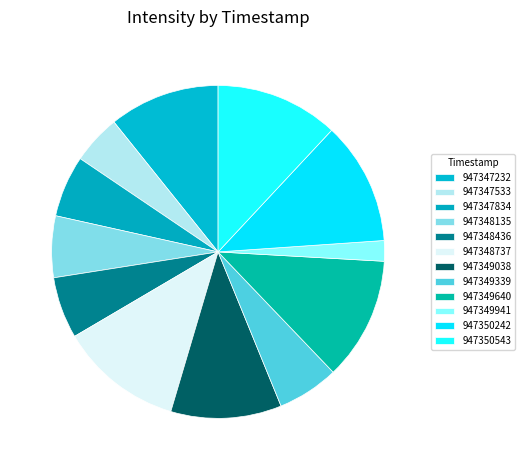

True or false: 947348737 accounts for 12% of the total.

True